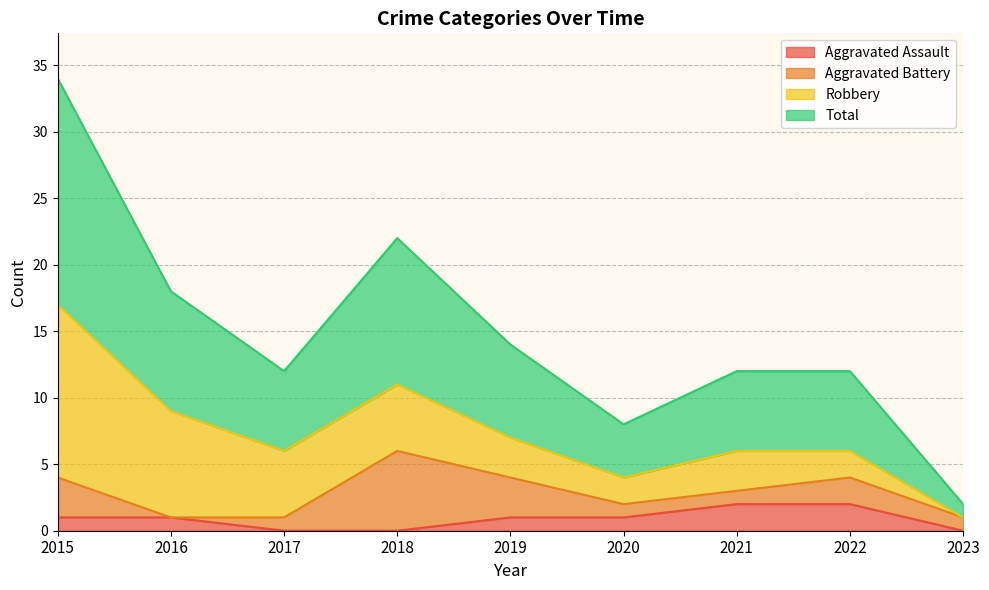

What is the value of the Aggravated Assault point at the 7th from the left?

2